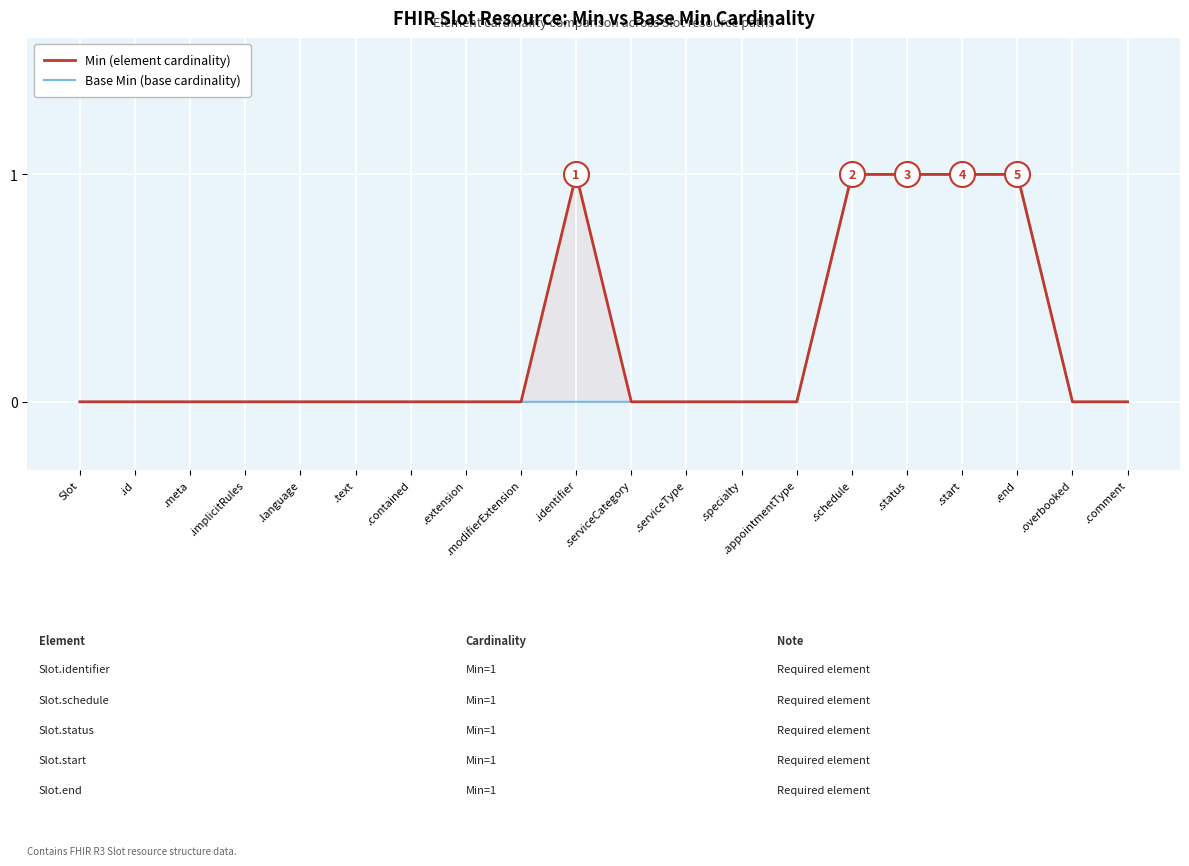

The value of Base Min (base cardinality) at .specialty is 0. True or false?

True